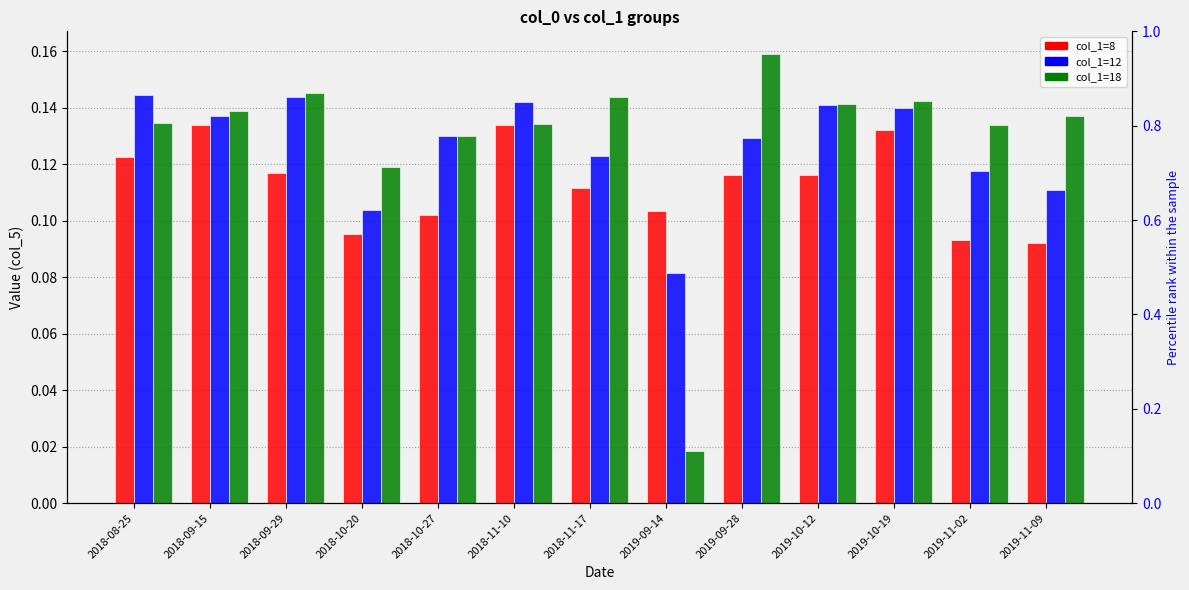

Which has a higher value, 2018-11-17 or 2018-08-25?

2018-08-25